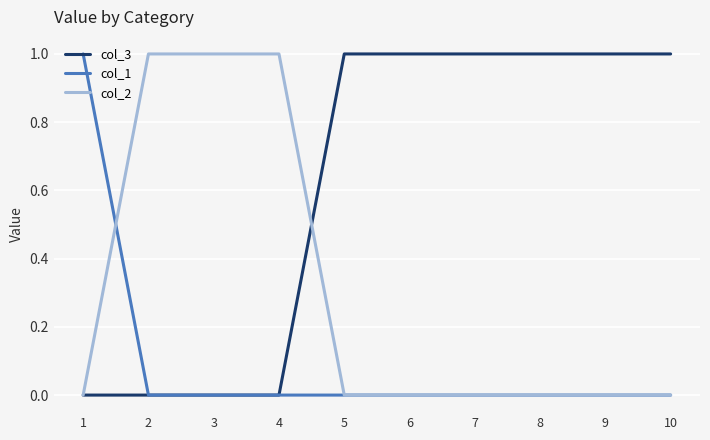

What is the spread (max minus min) of values at 3?

1